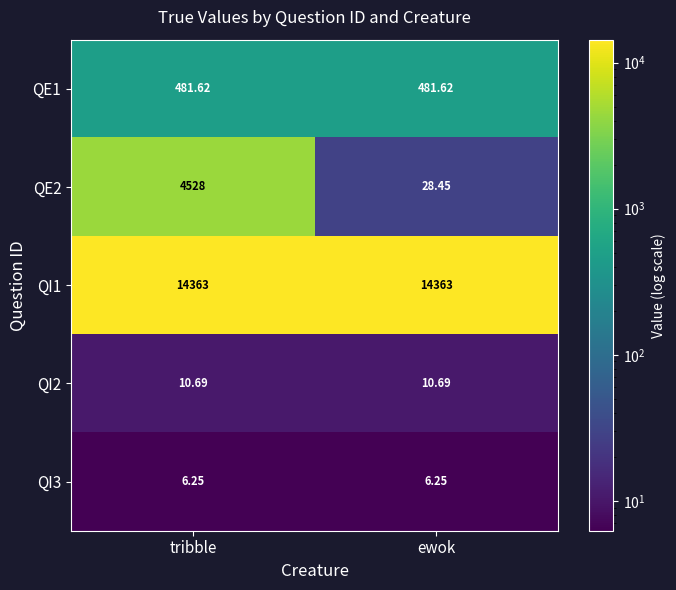

At which category is the sum across all series the highest?

tribble